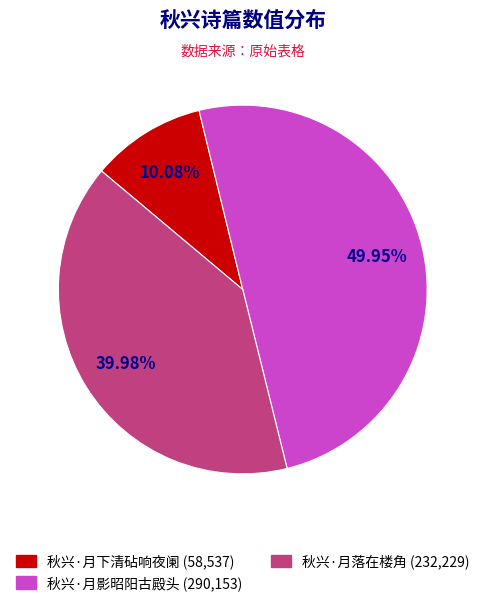

Rank the categories by value from lowest to highest.

秋兴·月下清砧响夜阑, 秋兴·月落在楼角, 秋兴·月影昭阳古殿头